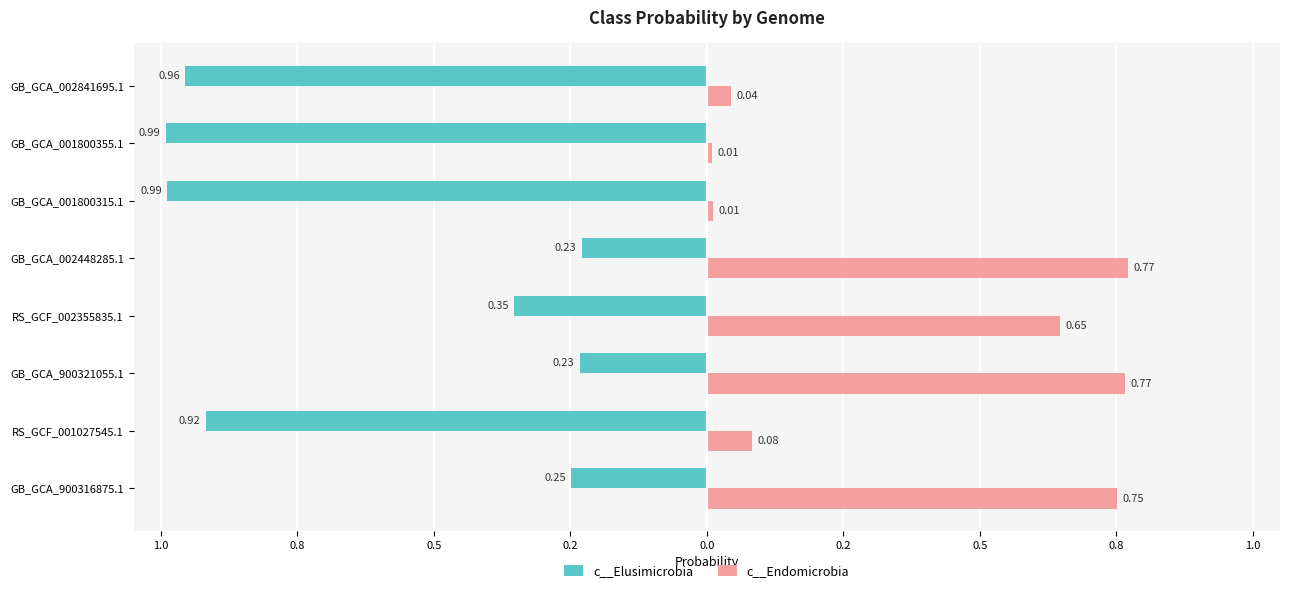

What are all the series names shown in the legend?

c__Elusimicrobia, c__Endomicrobia